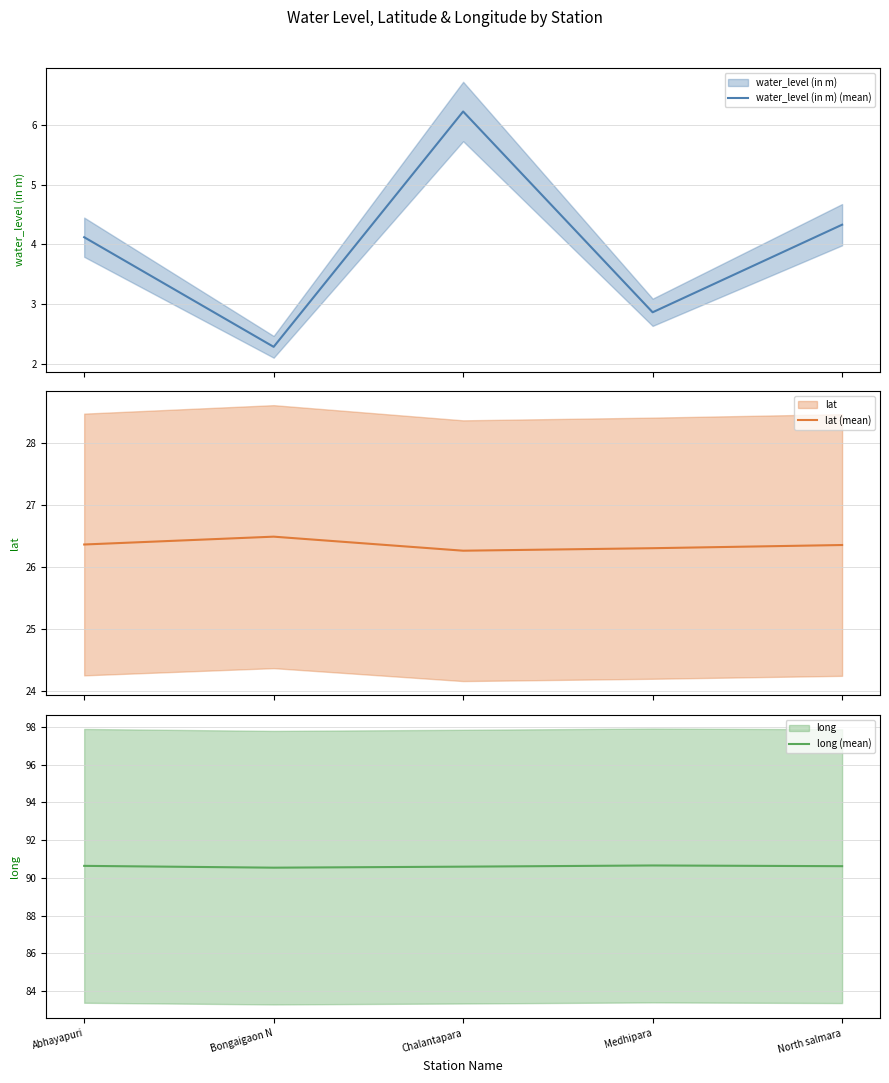

What is the sum of all long (mean) values?

453.0